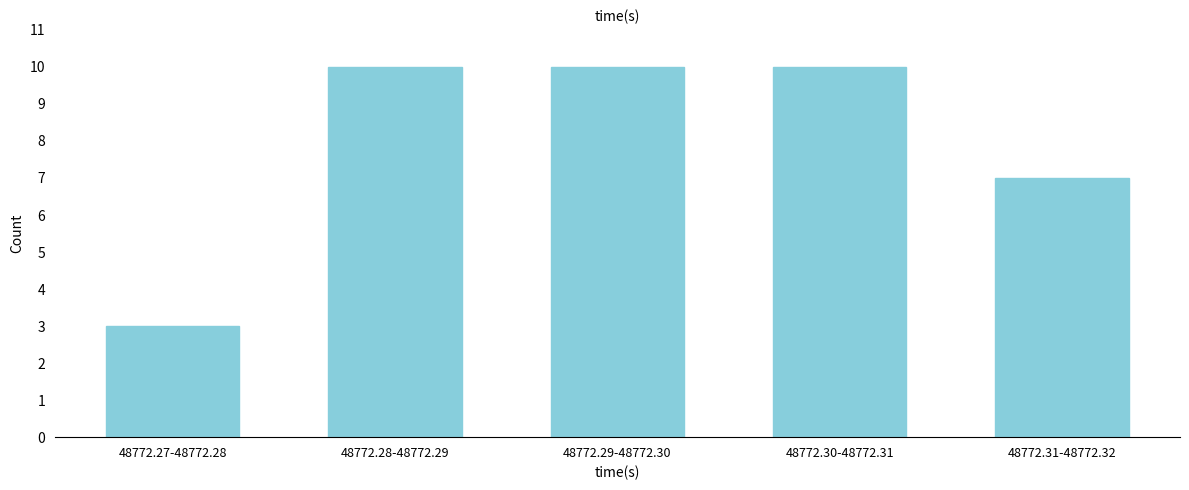

Reading left to right, list all the values displayed in this chart.

3	10	10	10	7